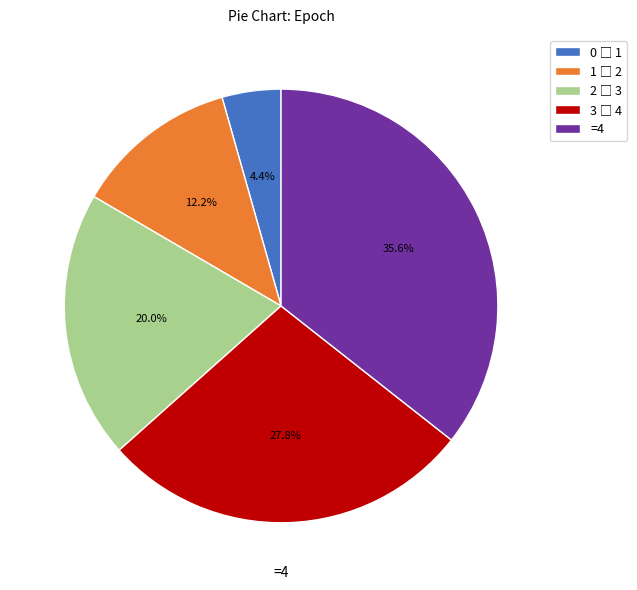

Does =4 represent more than half of the total?

No